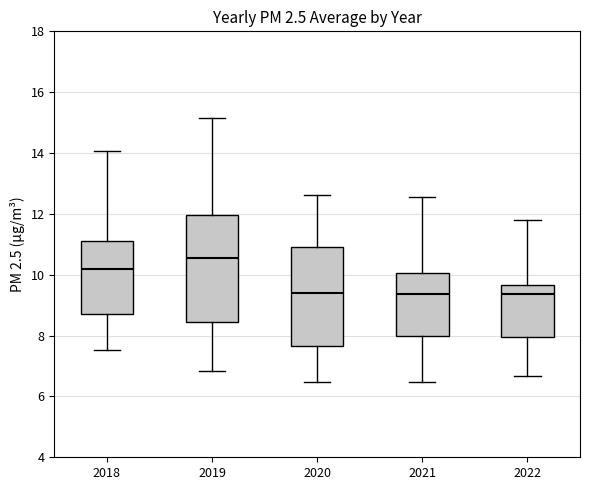

Reading left to right, transcribe this box plot: for each box, give where its median line is, the range the box spans, and where its two whiskers end, as read against the y-axis. The values are not printed on the chart, so give them approximately, as read against the axis.

2018: median 10.2, box 8.8 to 11.0, whiskers 7.6 to 14.0
2019: median 10.6, box 8.4 to 12.0, whiskers 6.8 to 15.2
2020: median 9.4, box 7.6 to 11.0, whiskers 6.4 to 12.6
2021: median 9.4, box 8.0 to 10.0, whiskers 6.4 to 12.6
2022: median 9.4, box 8.0 to 9.6, whiskers 6.6 to 11.8